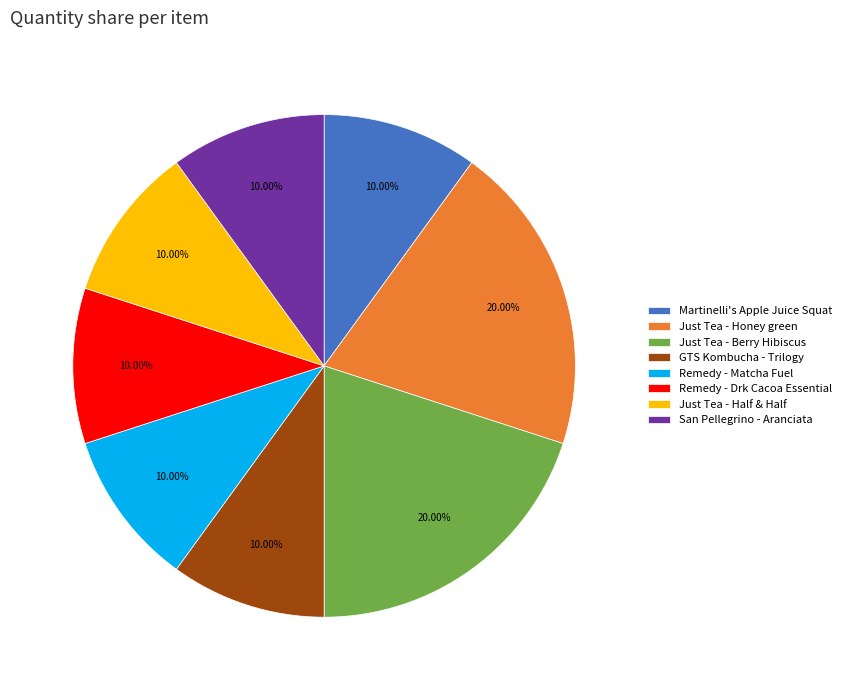

What percentage is the Martinelli's Apple Juice Squat slice, to the nearest percent?

10%